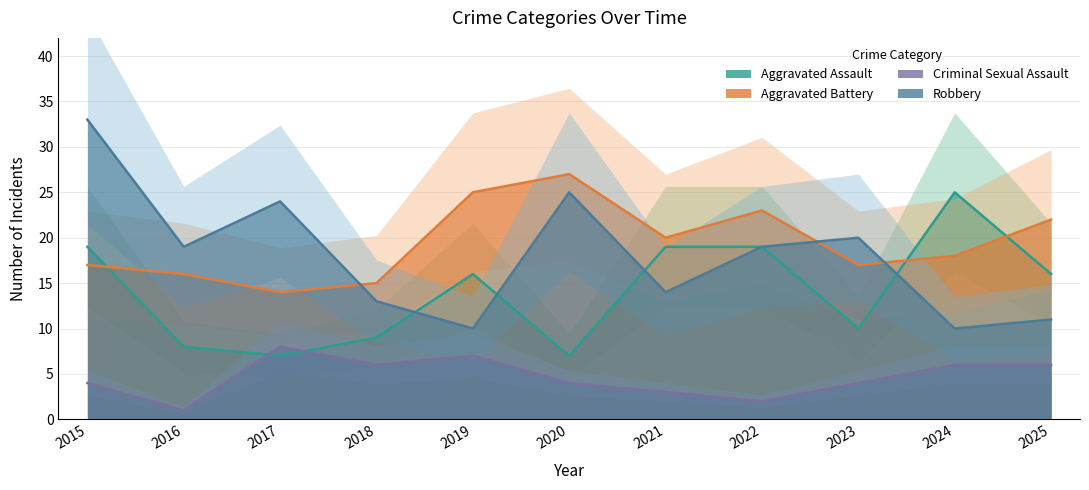

What is the average value of the Aggravated Battery series?

19